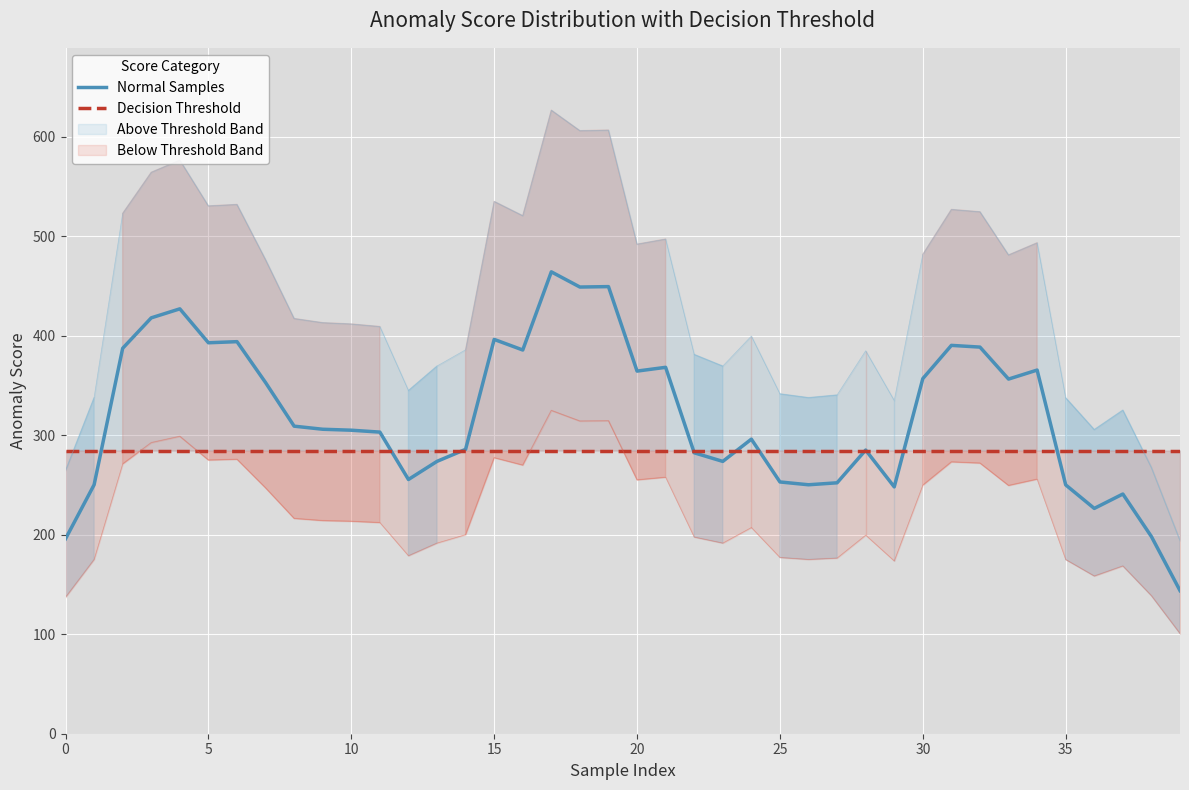

True or false: Below Threshold Band and Normal Samples intersect in this chart.

False